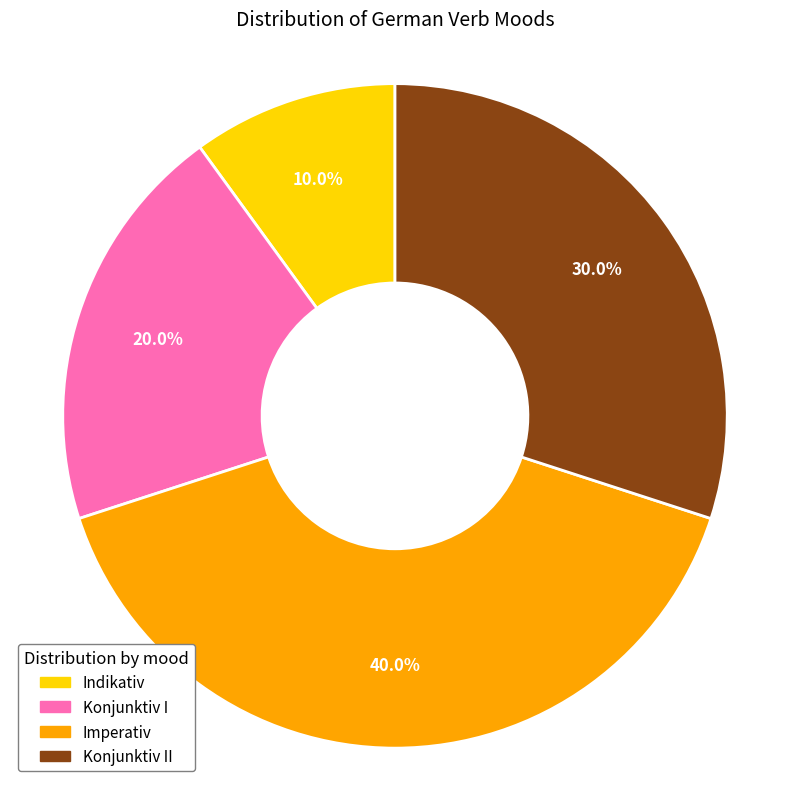

What is the ratio of the value at Konjunktiv I to the value at Indikativ?

2.0